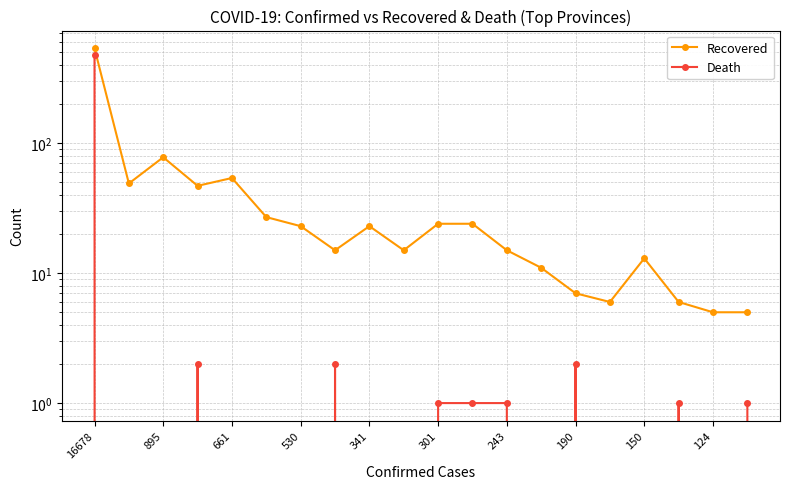

The value of Recovered at 150 is 13. True or false?

True